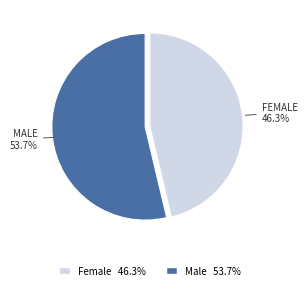

Which category accounts for the majority?

Male